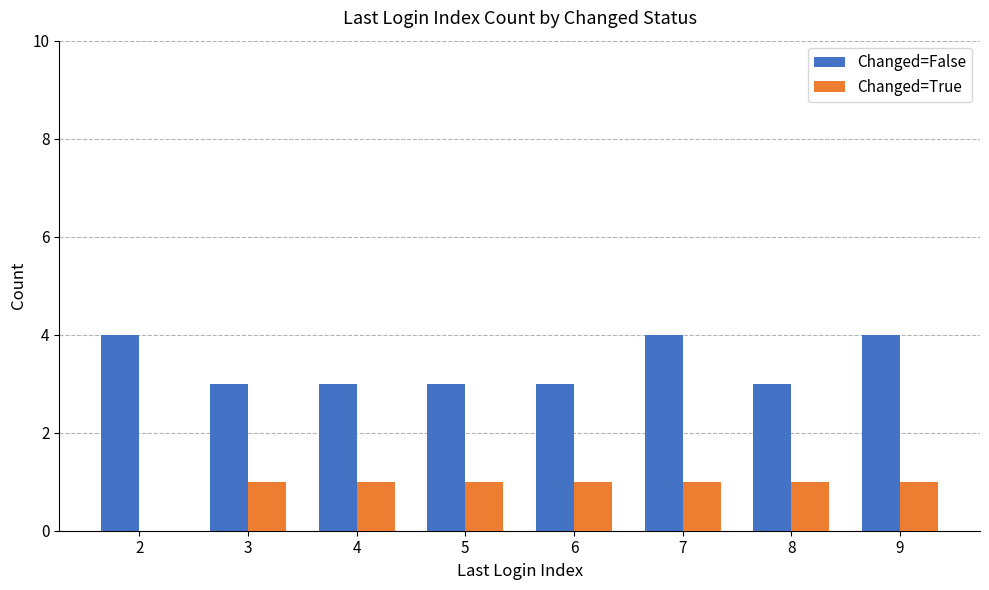

What is the sum of all Changed=False values?

27